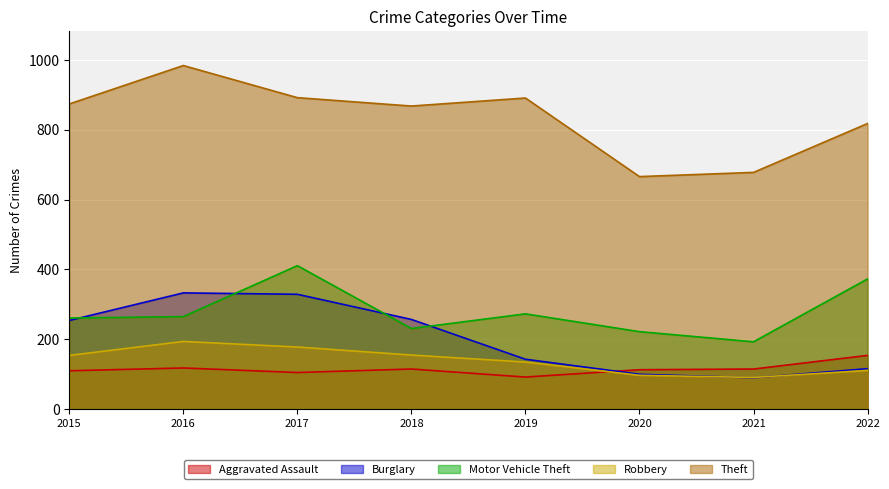

True or false: Motor Vehicle Theft and Robbery cross at least once.

False